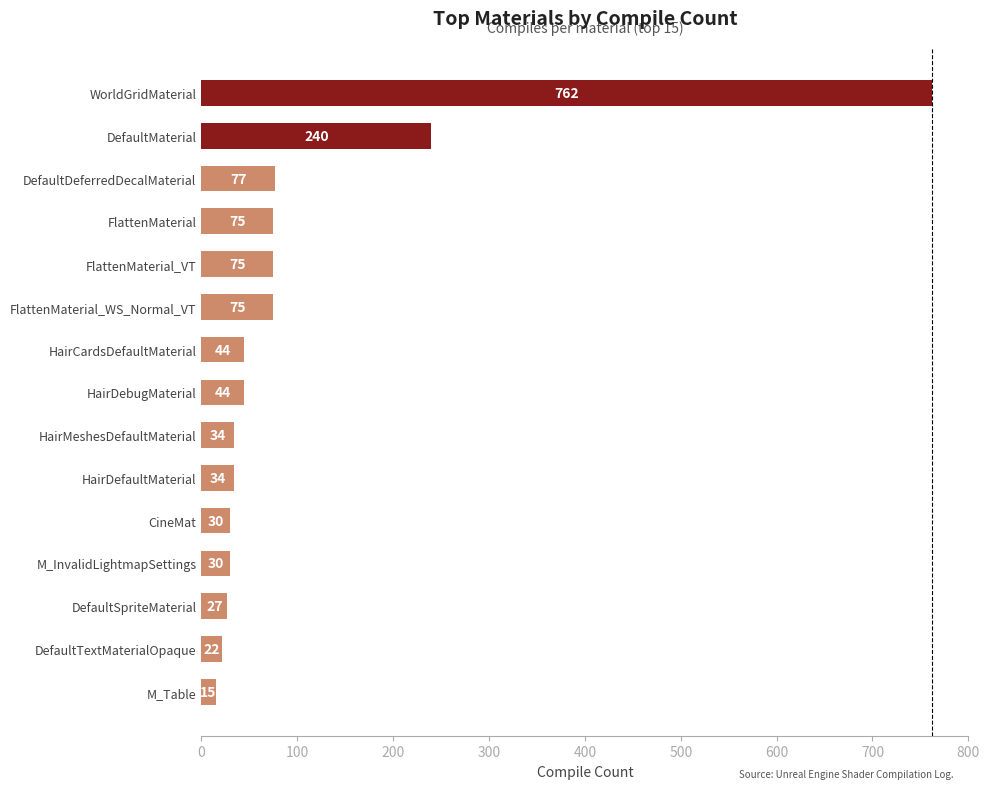

What is the change in value from DefaultMaterial to HairMeshesDefaultMaterial?

-206